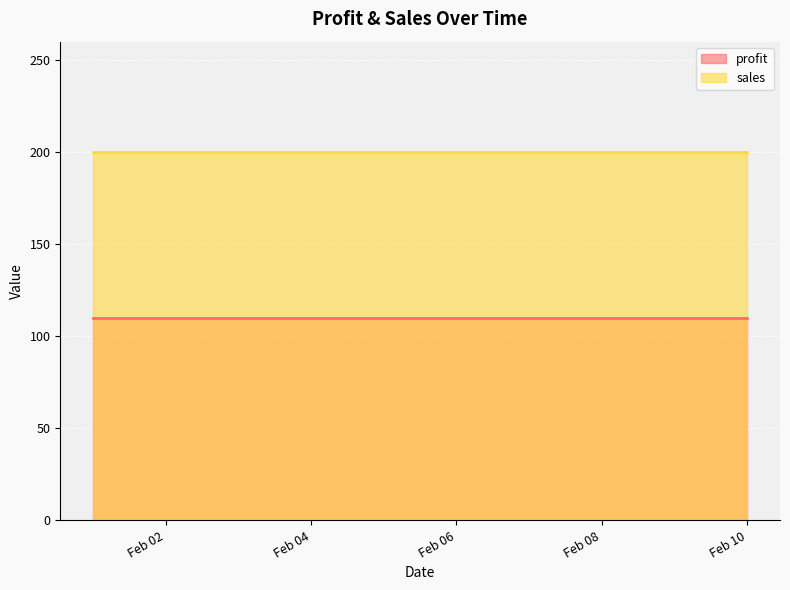

True or false: sales and profit intersect in this chart.

False